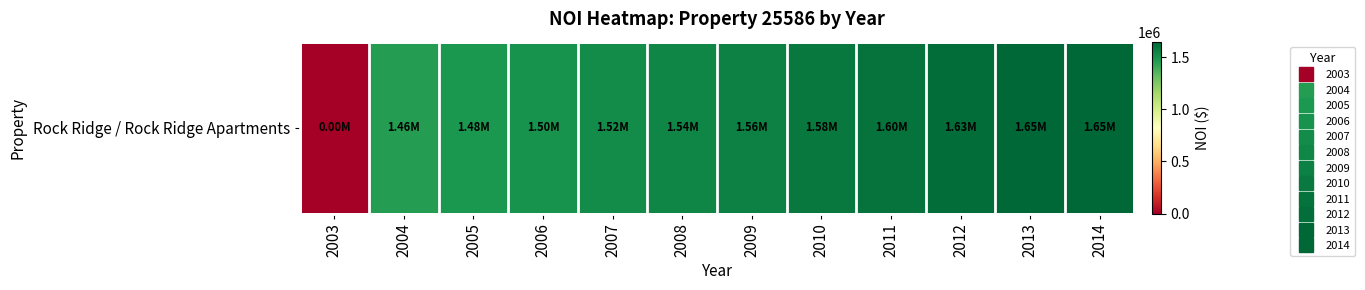

How many positive values are there?

11